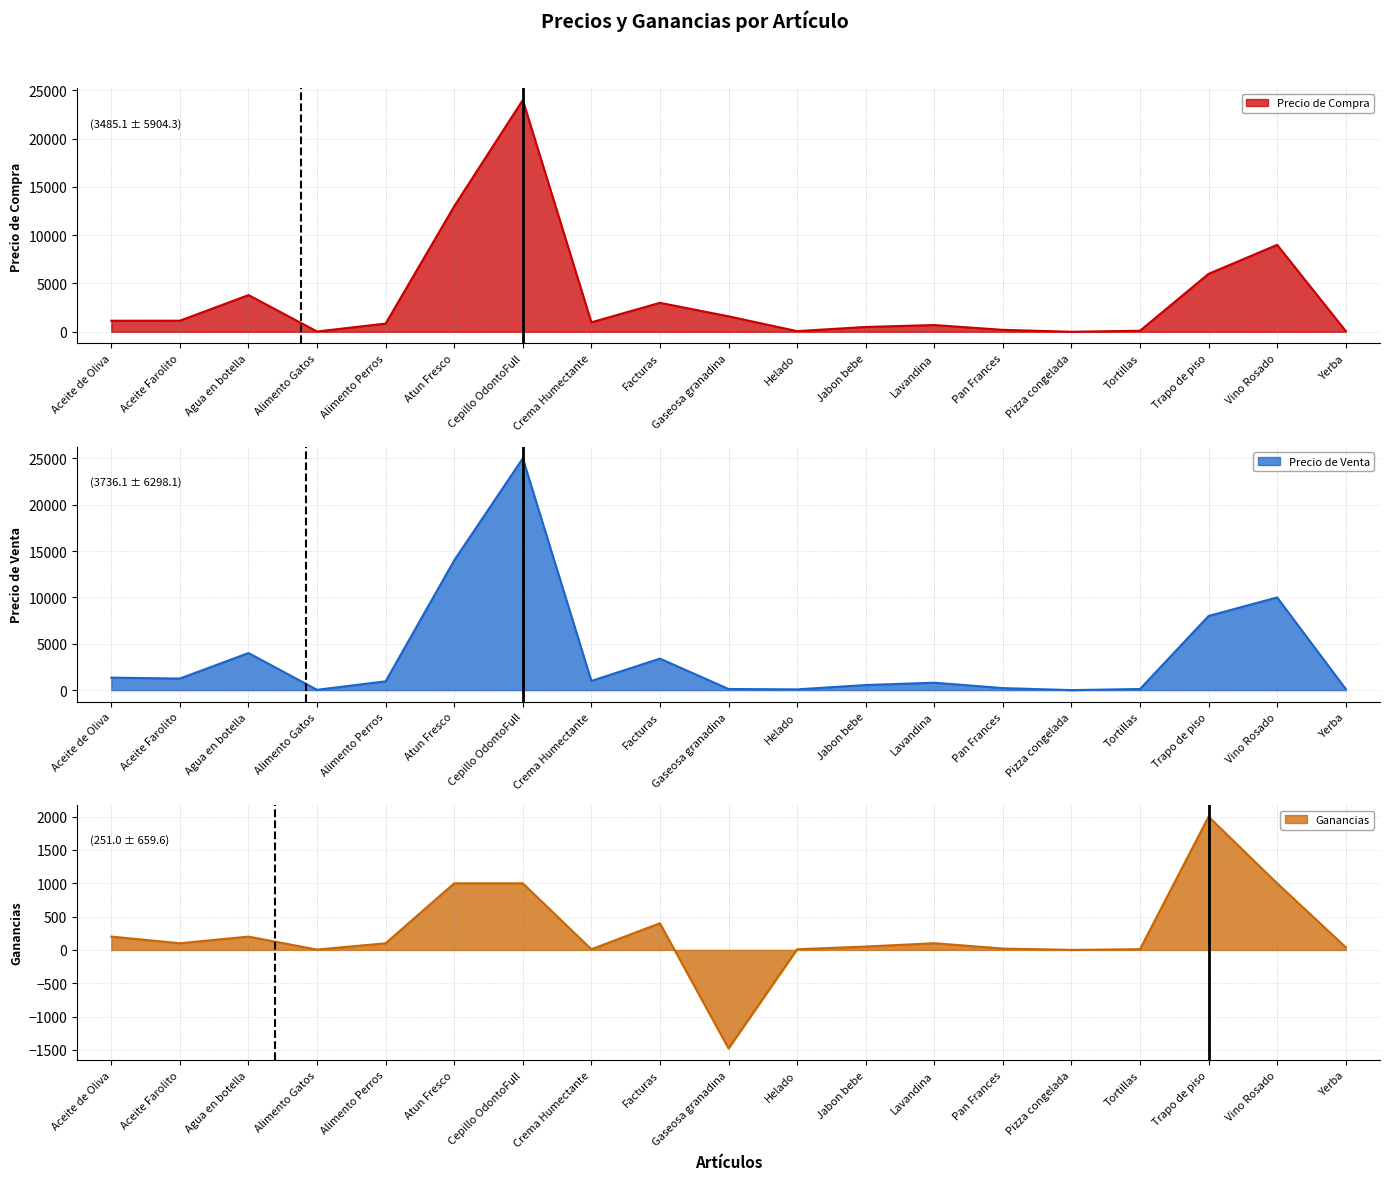

What is the difference between the second highest and minimum values in the Precio de Venta series?

13998.5